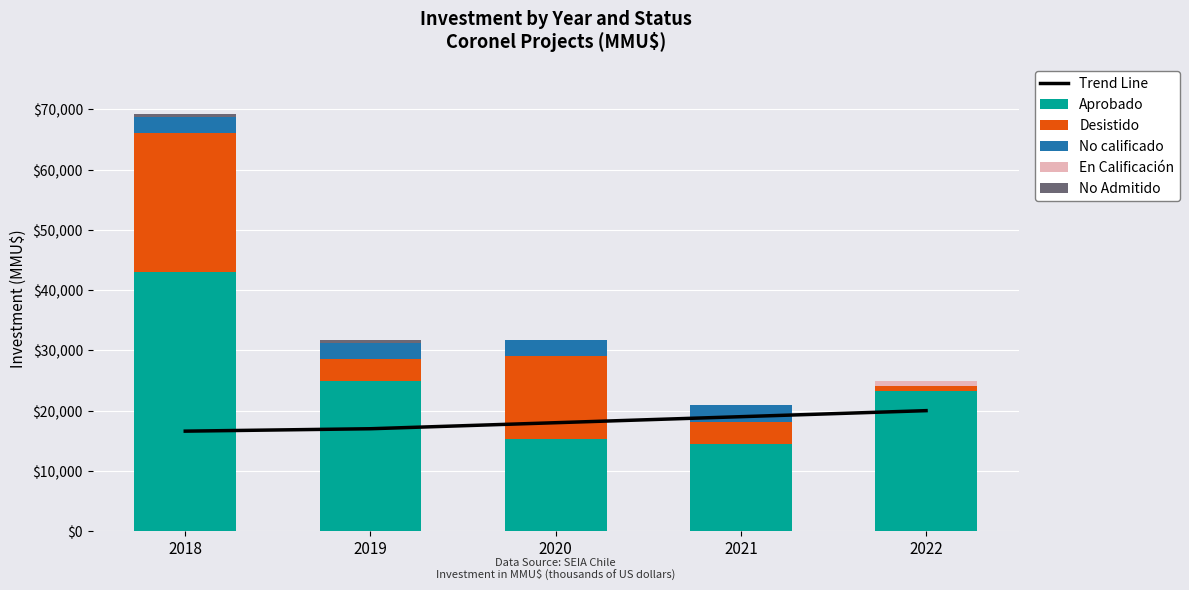

What is the difference between the highest and lowest values at 2019?

25000